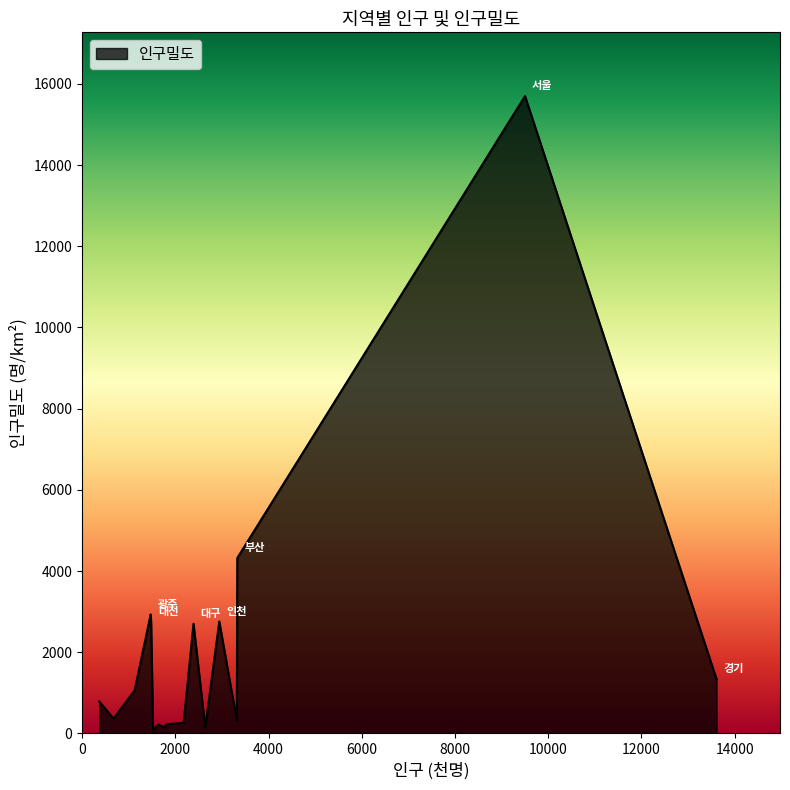

What is the maximum value shown in the chart?

15699